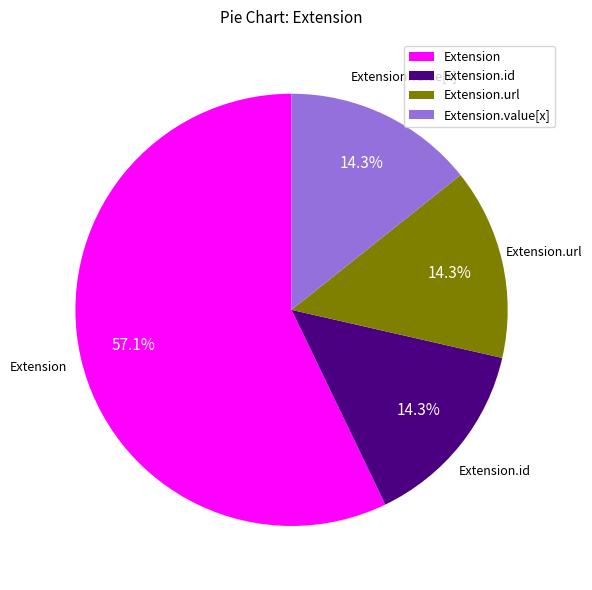

Do Extension.value[x] and Extension.url together represent more than half of the pie?

No